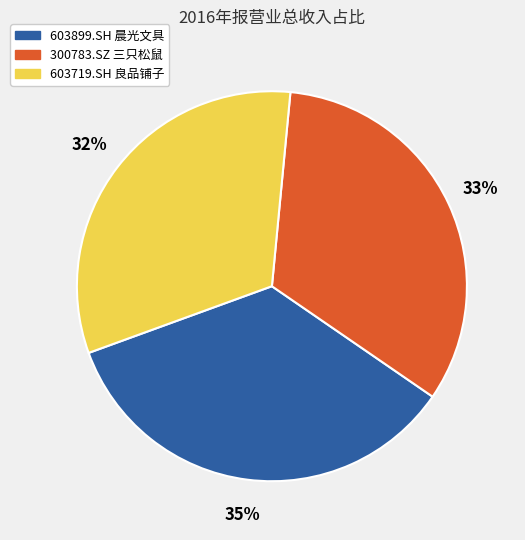

Is it true that 603899.SH 晨光文具 is 48% of the pie?

False